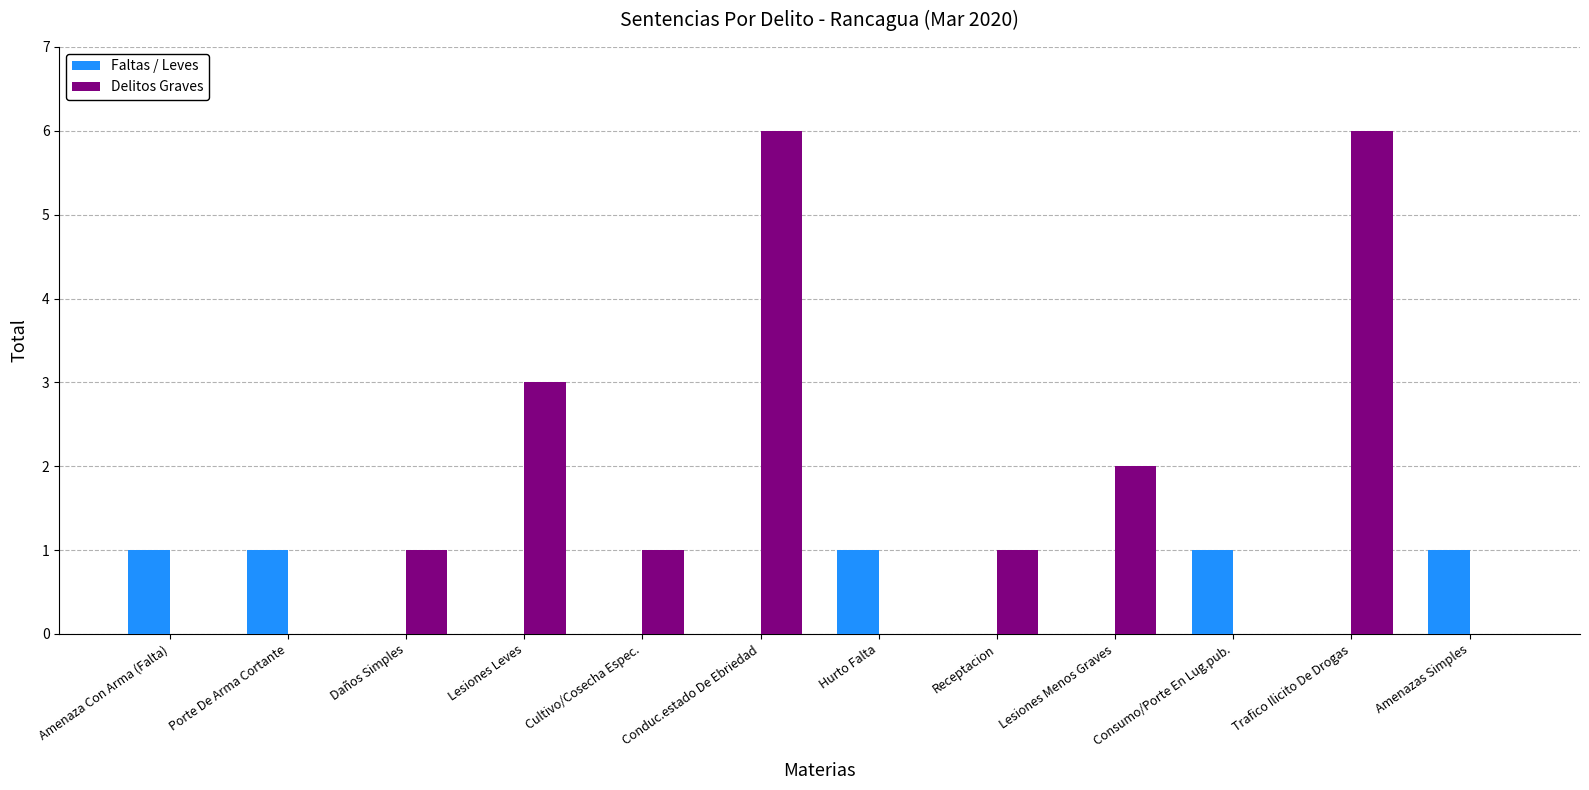

Between Consumo/Porte En Lug.pub. and Trafico Ilicito De Drogas, which series saw the biggest shift?

Delitos Graves